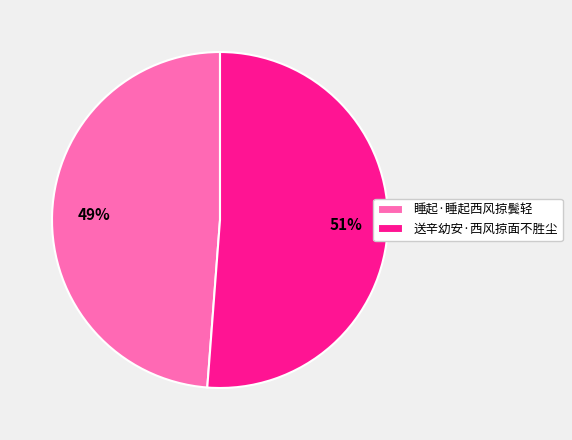

Combined, do 睡起·睡起西风掠鬓轻 and 送辛幼安·西风掠面不胜尘 account for over 50%?

Yes